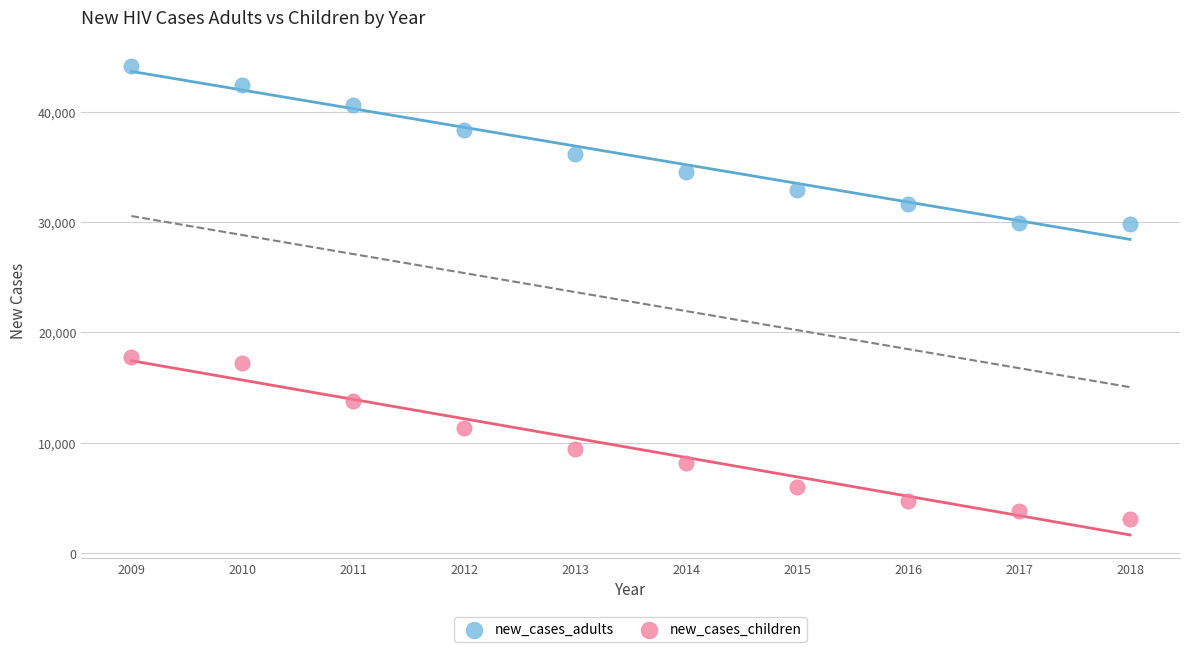

What are all the series names shown in the legend?

new_cases_adults, new_cases_children